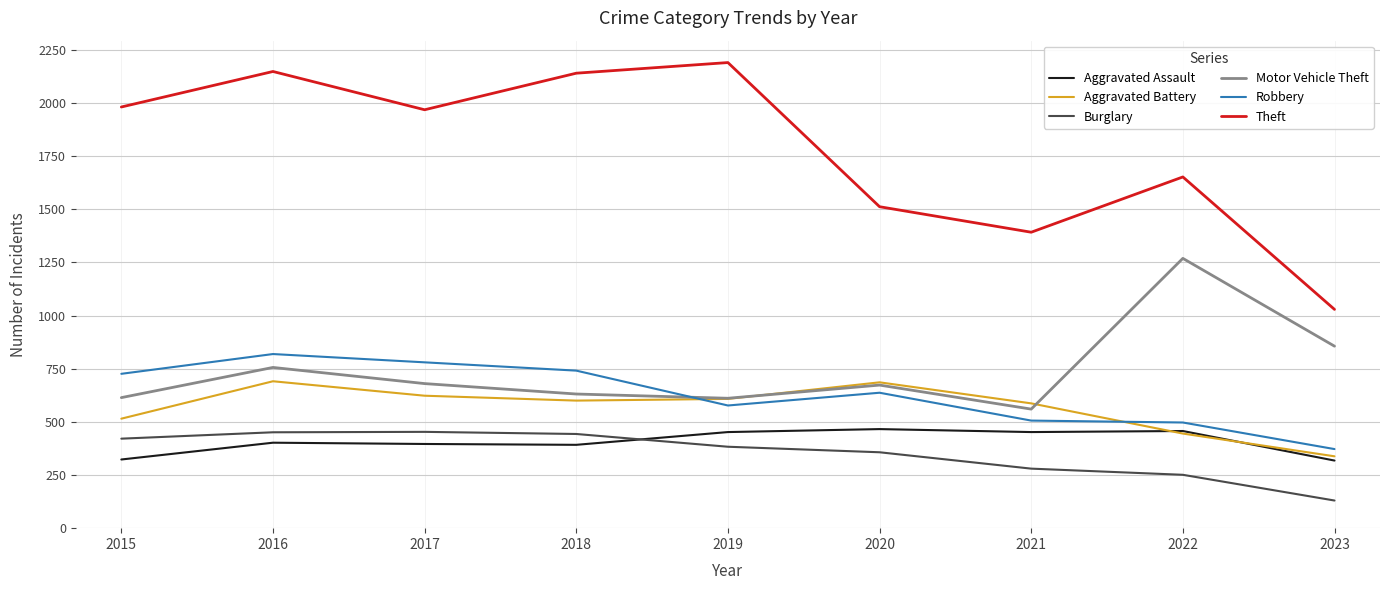

True or false: Aggravated Battery and Burglary intersect in this chart.

False